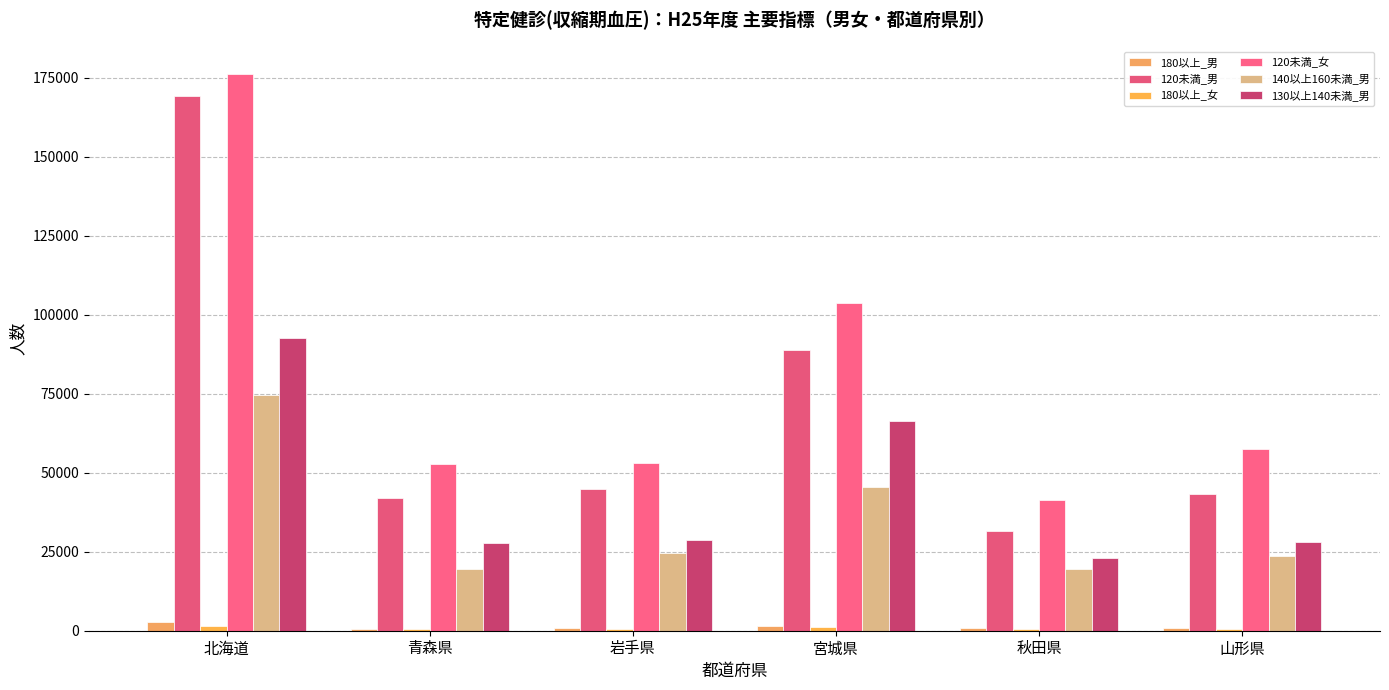

How many categories are shown in the chart?

6